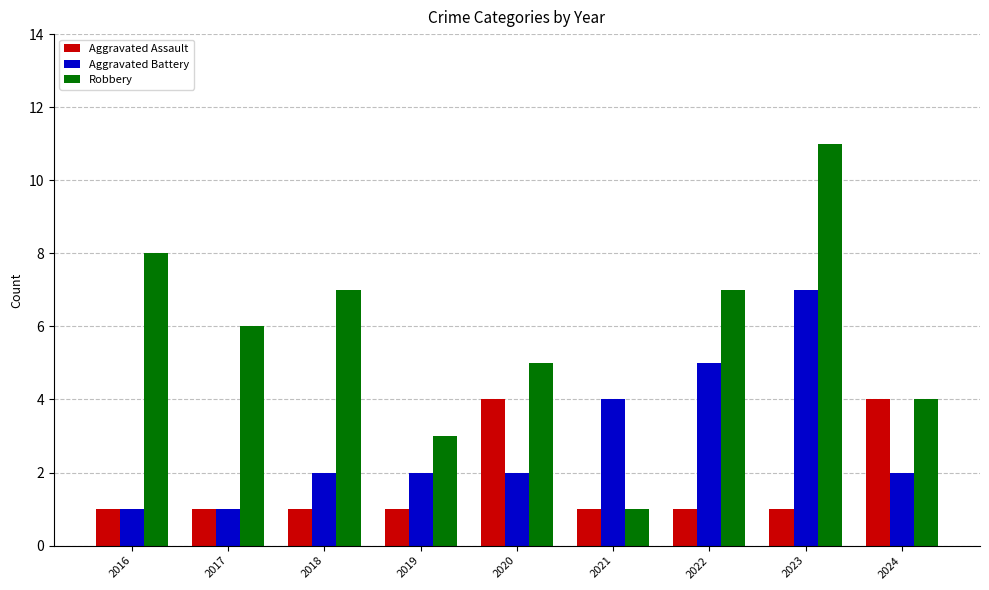

Where is Robbery nearest to the value 6?

2017